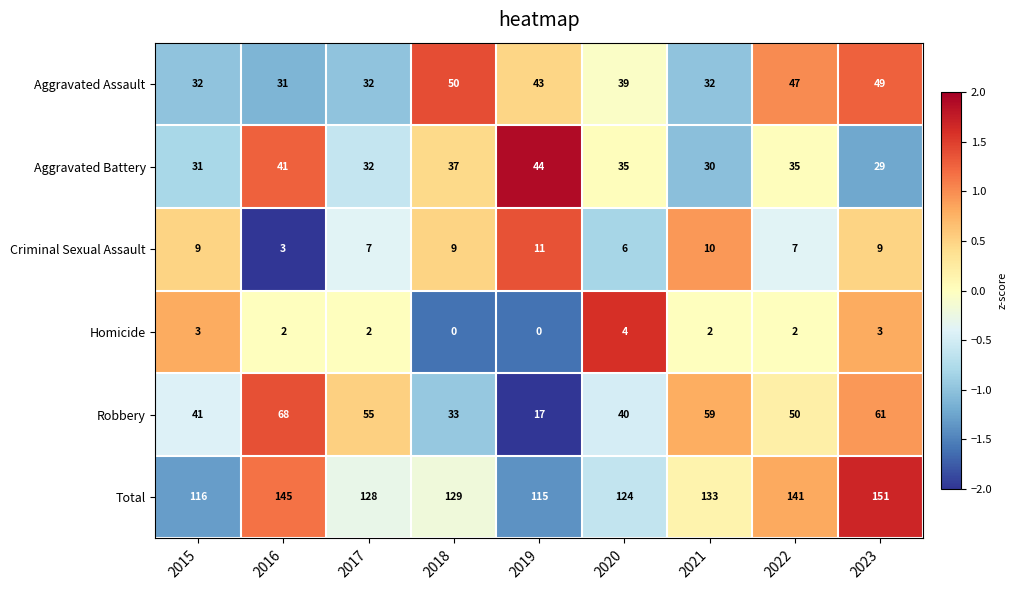

How many series are shown in this chart?

6